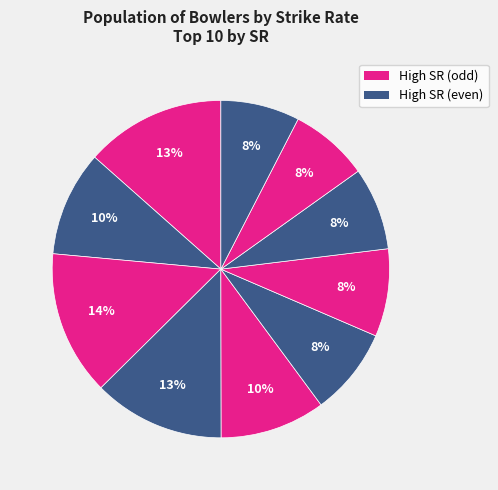

Does any single category account for the majority?

No